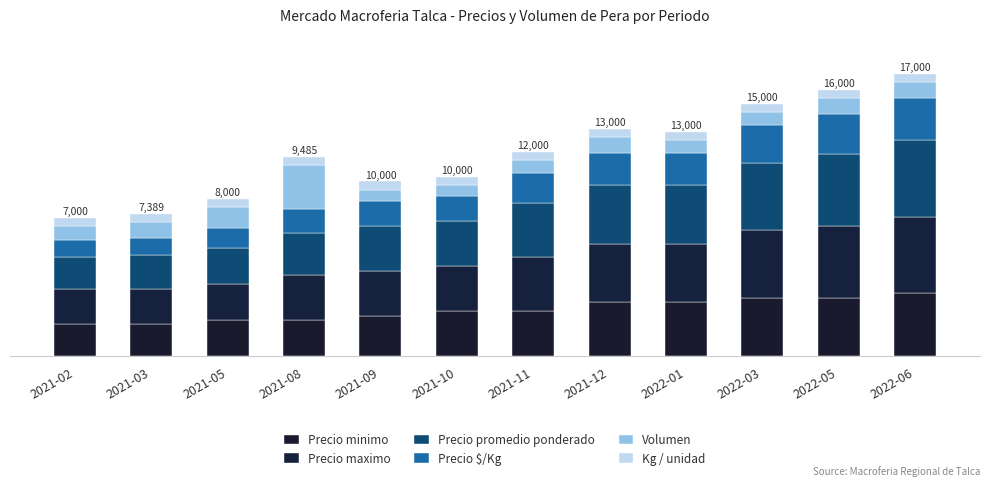

List the labels in order of Kg / unidad value, smallest first.

2021-02, 2021-03, 2021-05, 2021-08, 2021-09, 2021-10, 2021-11, 2021-12, 2022-01, 2022-03, 2022-05, 2022-06